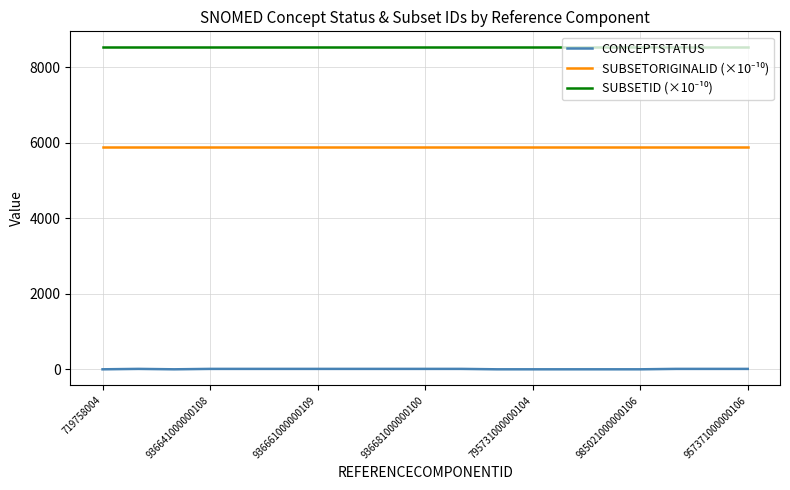

What is the maximum value shown in the chart?

8529.1